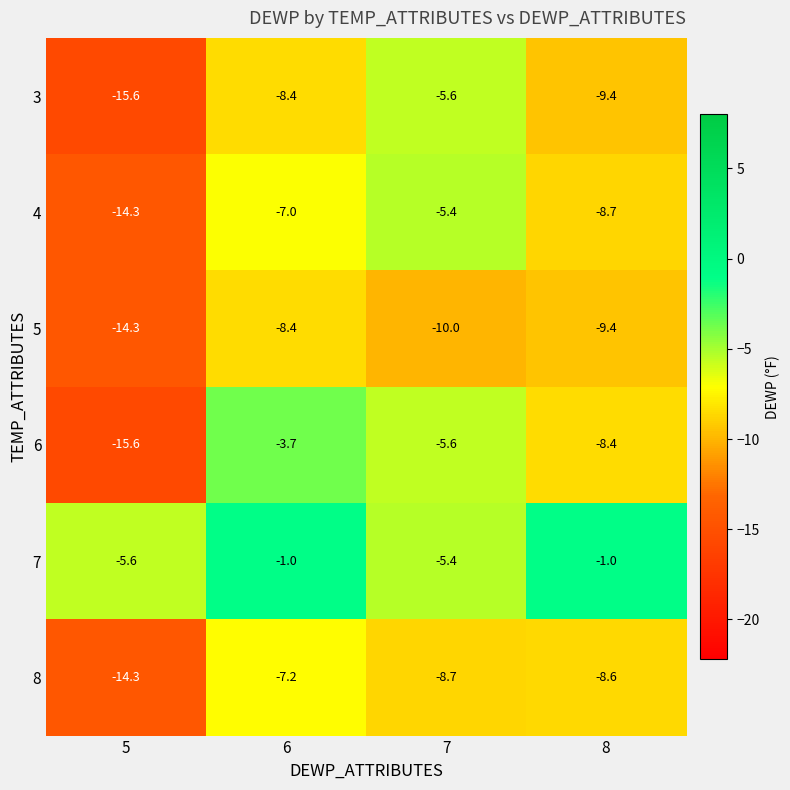

What is the smallest value displayed?

-15.6